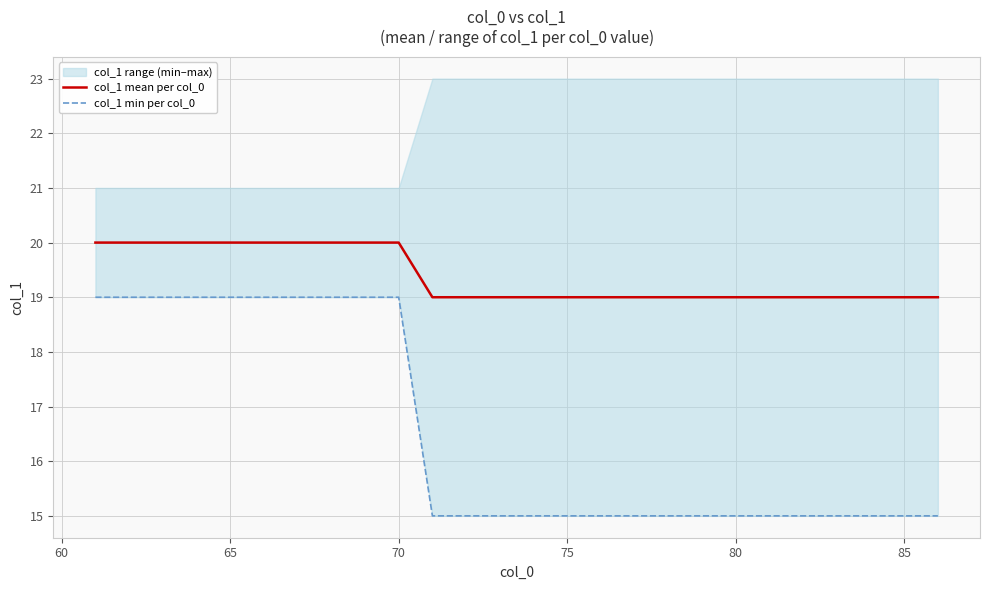

How many values in the col_1 min per col_0 series exceed 15?

10